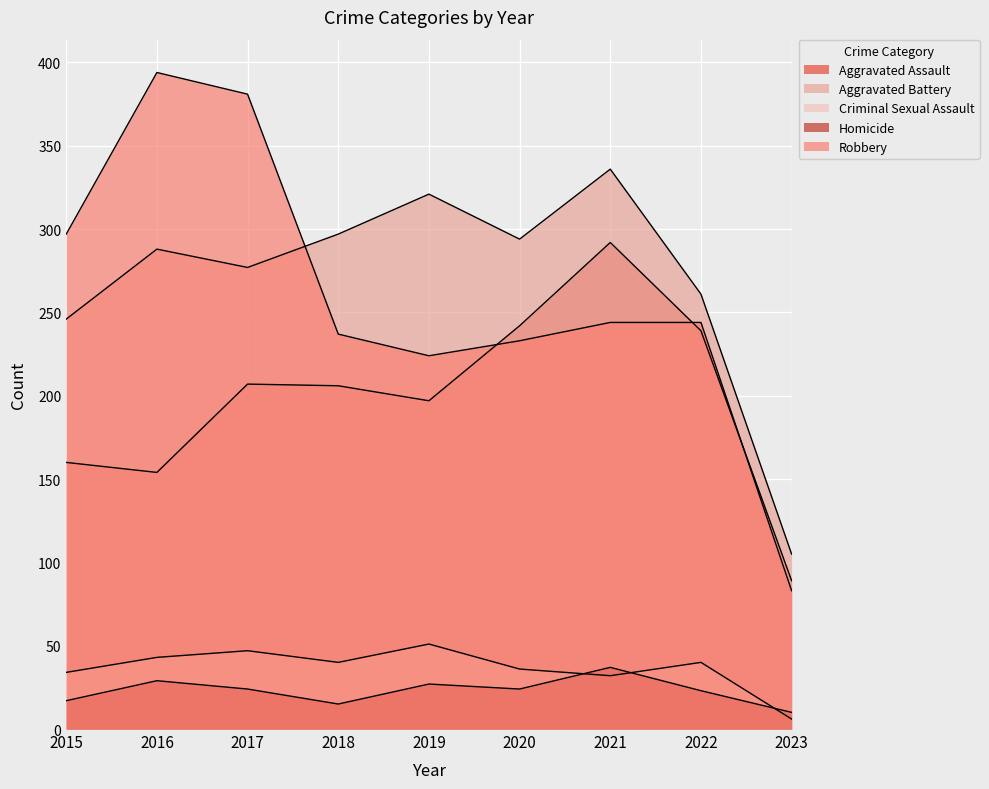

What is the average value of the Homicide series?

23